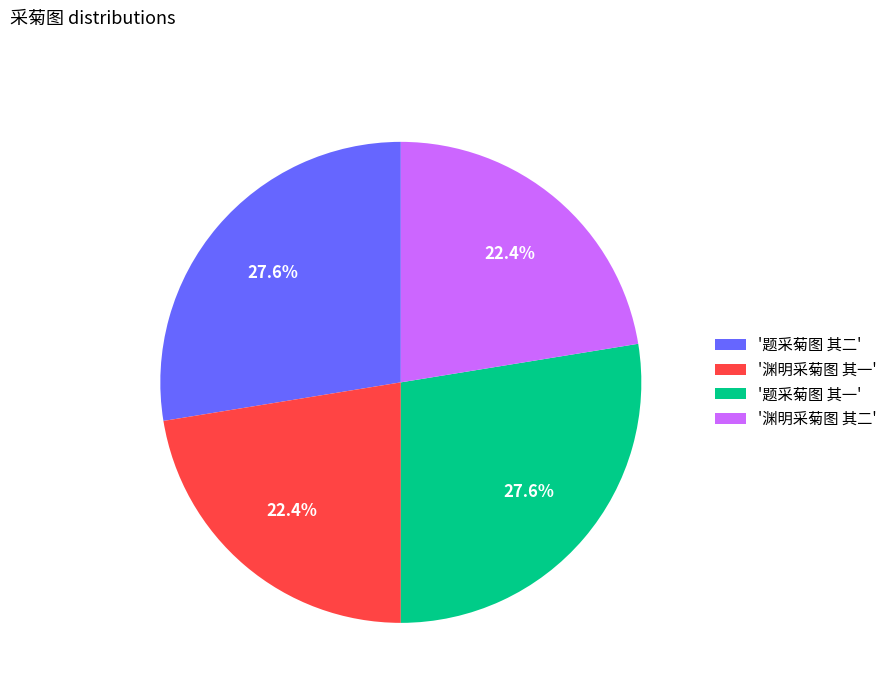

Is '渊明采菊图 其二' the majority of the pie?

No